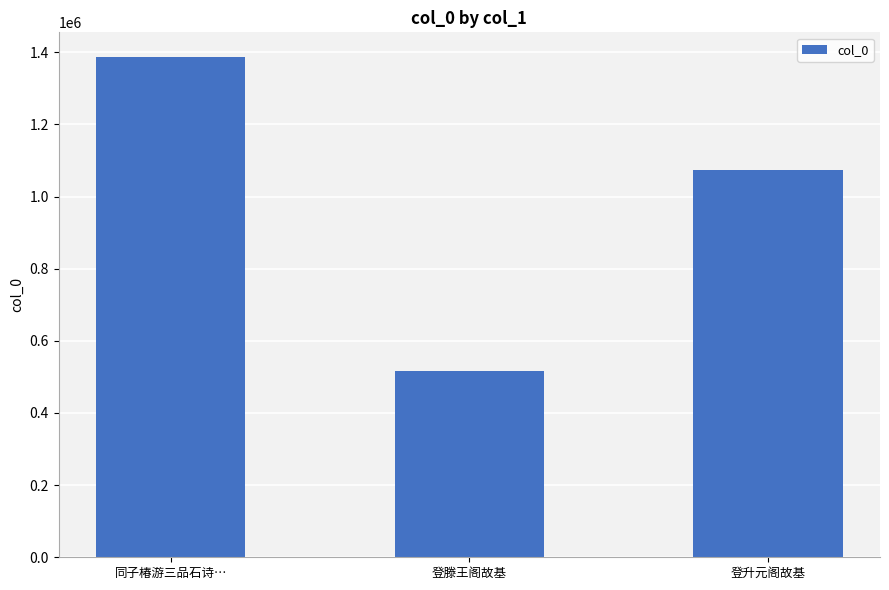

What is the difference between the values at 登升元阁故基 and 登滕王阁故基?

557041